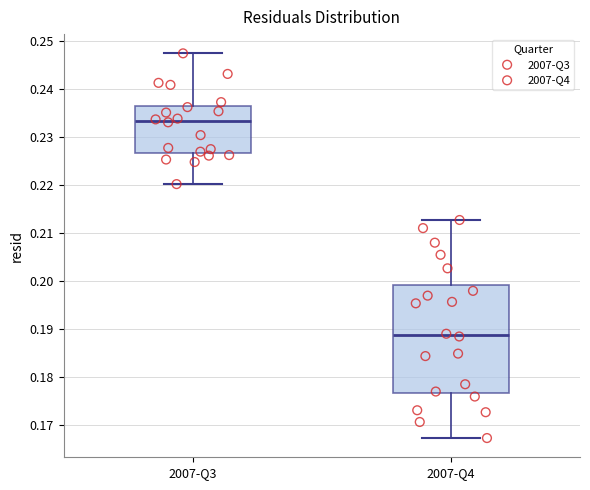

Reading left to right, transcribe this box plot: for each box, give where its median line is, the range the box spans, and where its two whiskers end, as read against the y-axis. The values are not printed on the chart, so give them approximately, as read against the axis.

2007-Q3: median 0.233, box 0.227 to 0.237, whiskers 0.220 to 0.247
2007-Q4: median 0.189, box 0.177 to 0.199, whiskers 0.167 to 0.213